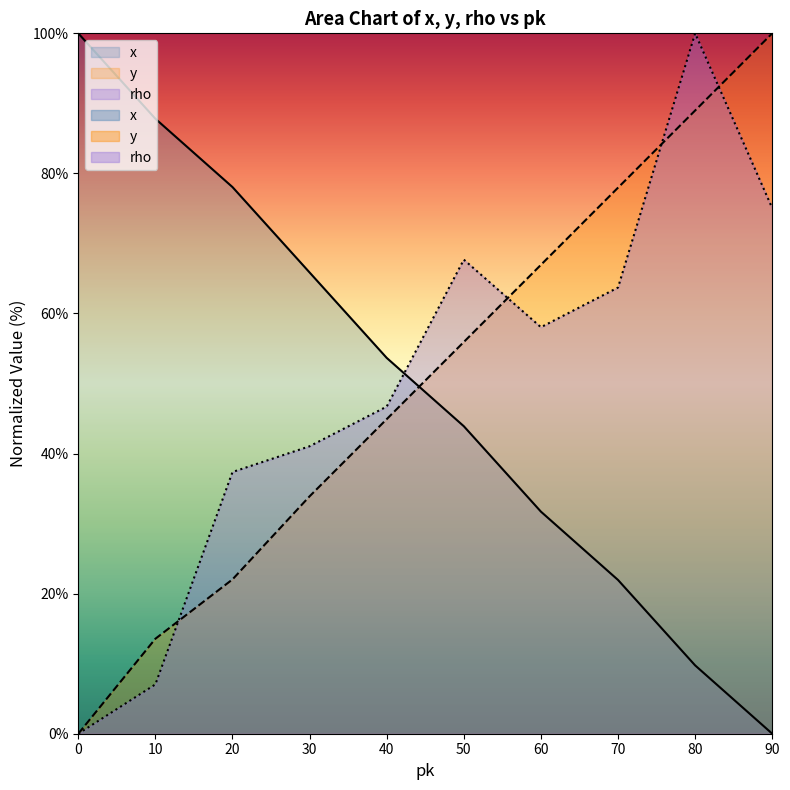

Read the rho value at 50.

67.7